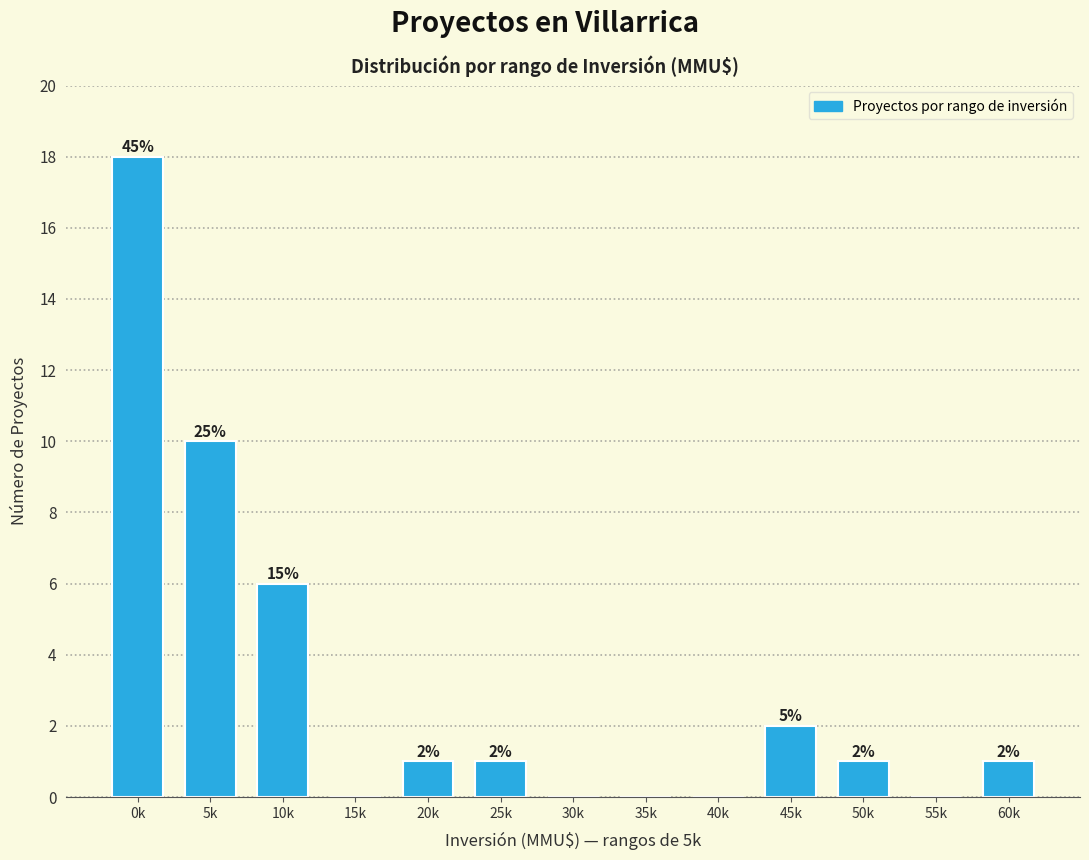

Reading right to left, what are all the values shown in this chart?

60k=1	55k=0	50k=1	45k=2	40k=0	35k=0	30k=0	25k=1	20k=1	15k=0	10k=6	5k=10	0k=18